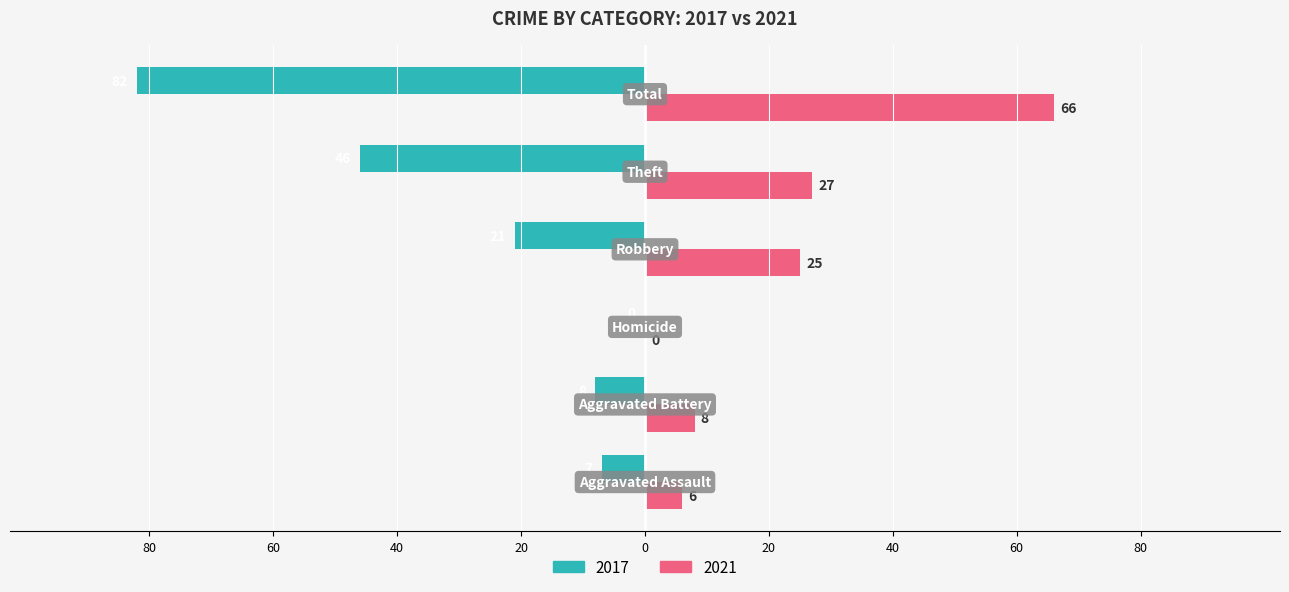

What are all the series names shown in the legend?

2017, 2021